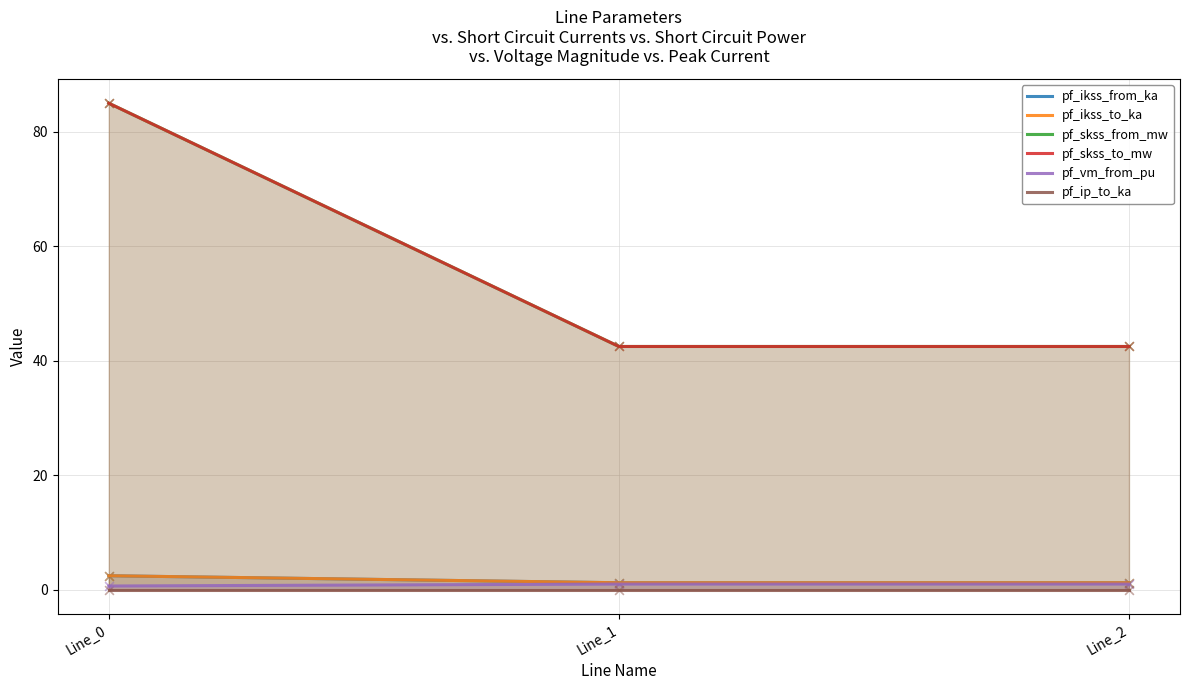

Is the value of pf_ikss_to_ka at Line_1 greater than the value of pf_skss_to_mw at Line_0?

No